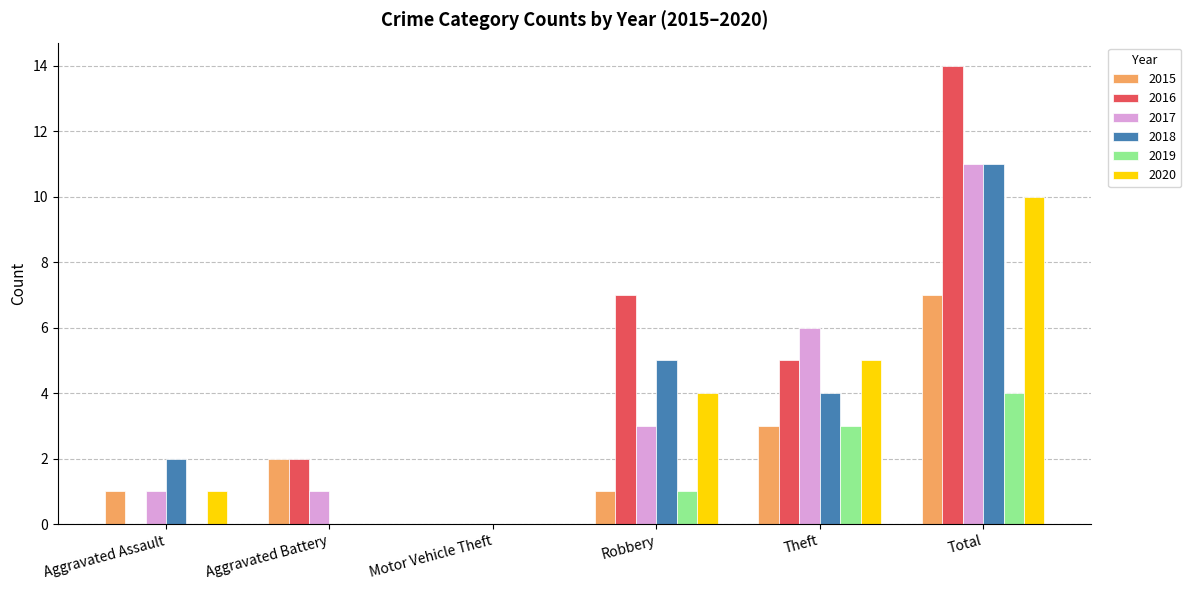

Reading left to right, extract all data points from this chart.

2015: Aggravated Assault=1	Aggravated Battery=2	Motor Vehicle Theft=0	Robbery=1	Theft=3	Total=7
2016: Aggravated Assault=0	Aggravated Battery=2	Motor Vehicle Theft=0	Robbery=7	Theft=5	Total=14
2017: Aggravated Assault=1	Aggravated Battery=1	Motor Vehicle Theft=0	Robbery=3	Theft=6	Total=11
2018: Aggravated Assault=2	Aggravated Battery=0	Motor Vehicle Theft=0	Robbery=5	Theft=4	Total=11
2019: Aggravated Assault=0	Aggravated Battery=0	Motor Vehicle Theft=0	Robbery=1	Theft=3	Total=4
2020: Aggravated Assault=1	Aggravated Battery=0	Motor Vehicle Theft=0	Robbery=4	Theft=5	Total=10